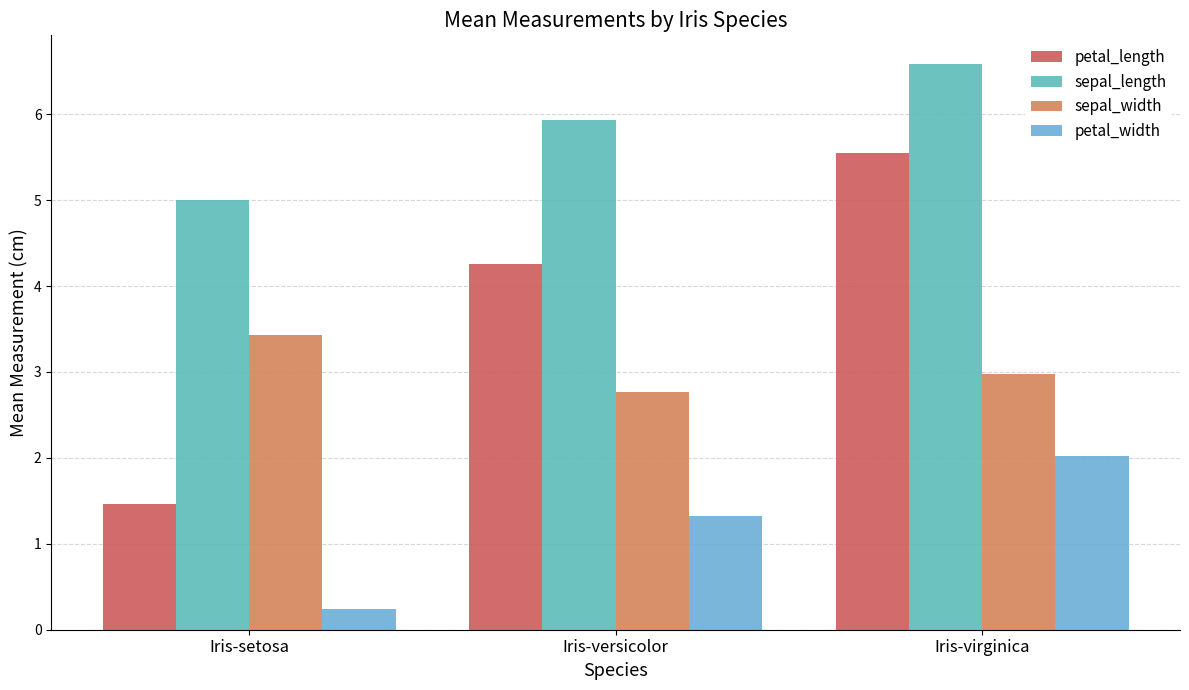

Reading left to right, what are all the values shown in this chart?

petal_length: Iris-setosa=1.5	Iris-versicolor=4.3	Iris-virginica=5.6
sepal_length: Iris-setosa=5.0	Iris-versicolor=5.9	Iris-virginica=6.6
sepal_width: Iris-setosa=3.4	Iris-versicolor=2.8	Iris-virginica=3.0
petal_width: Iris-setosa=0.2	Iris-versicolor=1.3	Iris-virginica=2.0